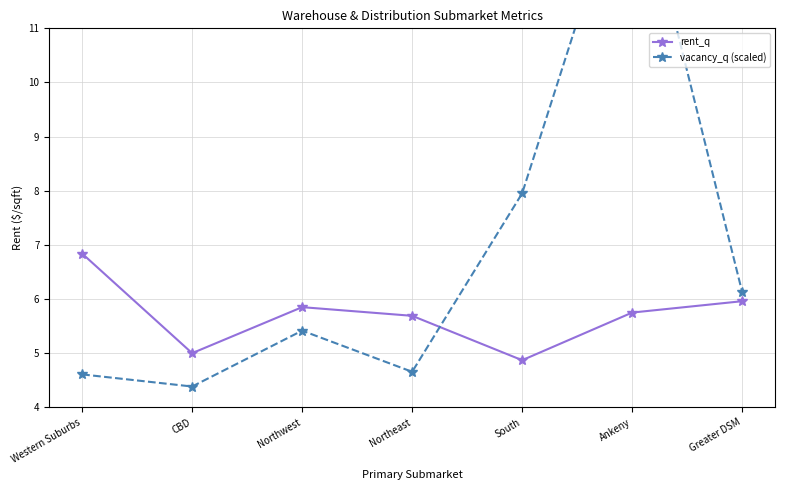

Which category has the lowest value in the vacancy_q (scaled) series?

CBD